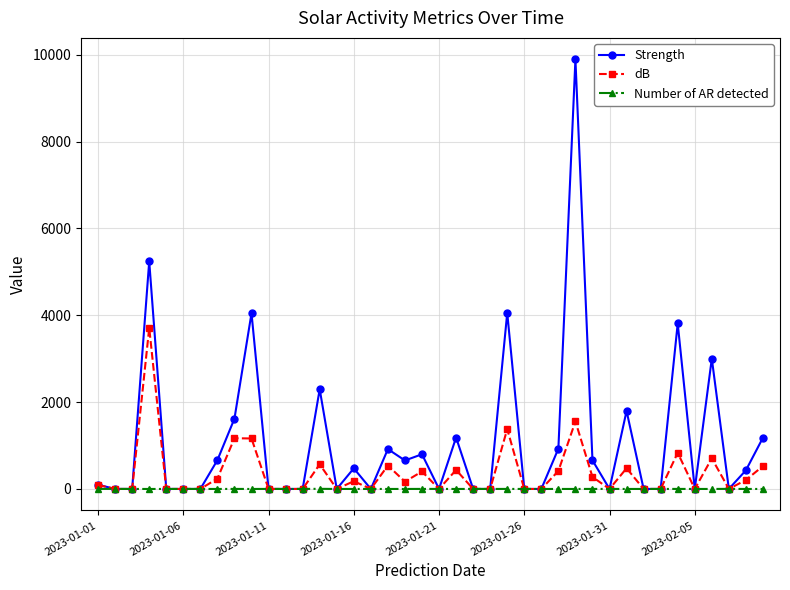

At how many categories does at least one series exceed 2764?

6